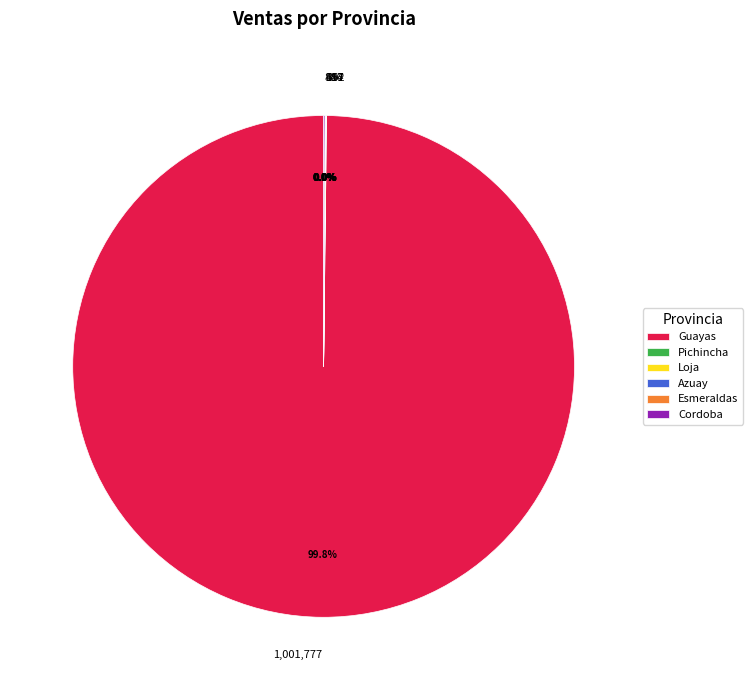

What is the largest slice in the pie chart?

Guayas